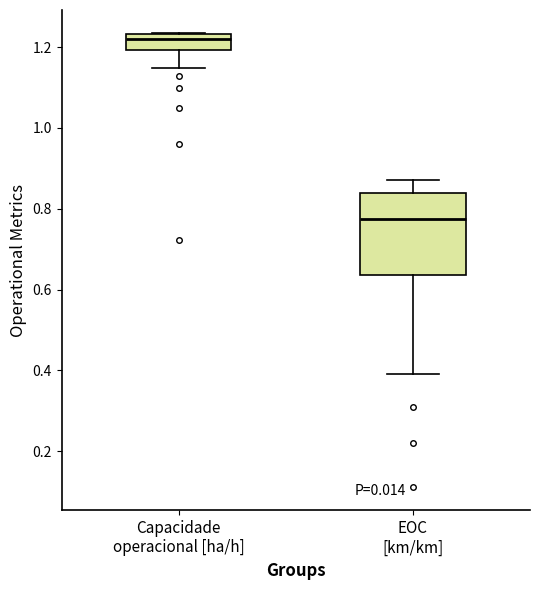

Which box is the tallest, from its lower edge to its upper edge?

EOC [km/km]